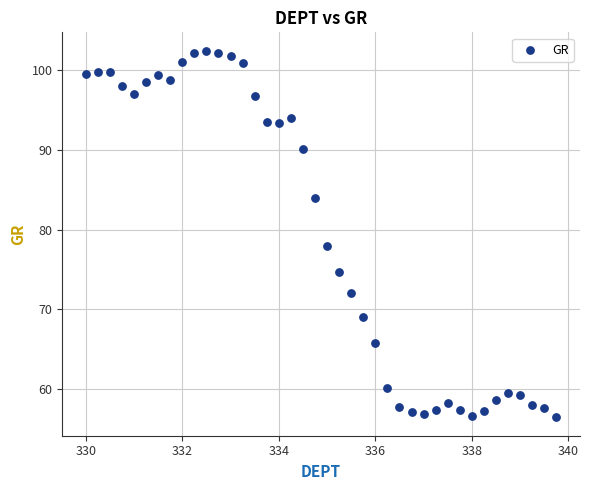

What Y value in the scatter plot is closest to 79?

78.0